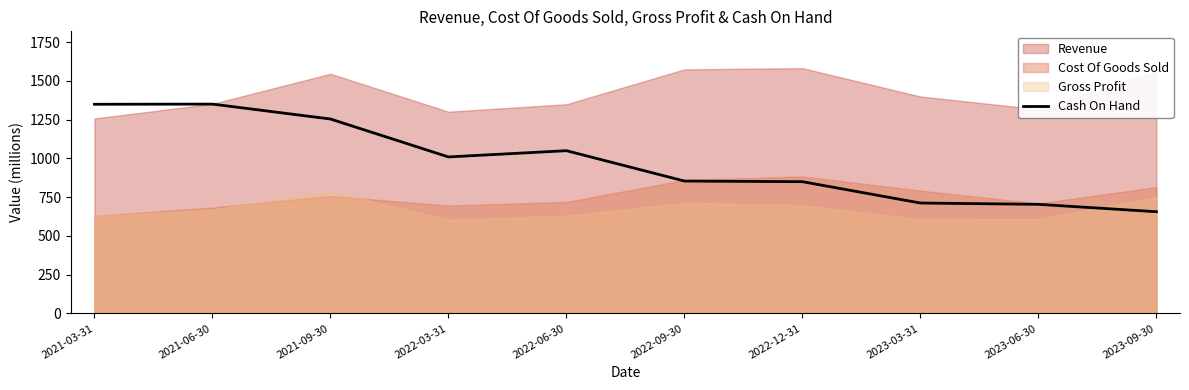

True or false: the data shows 475.3 at 2022-09-30.

False